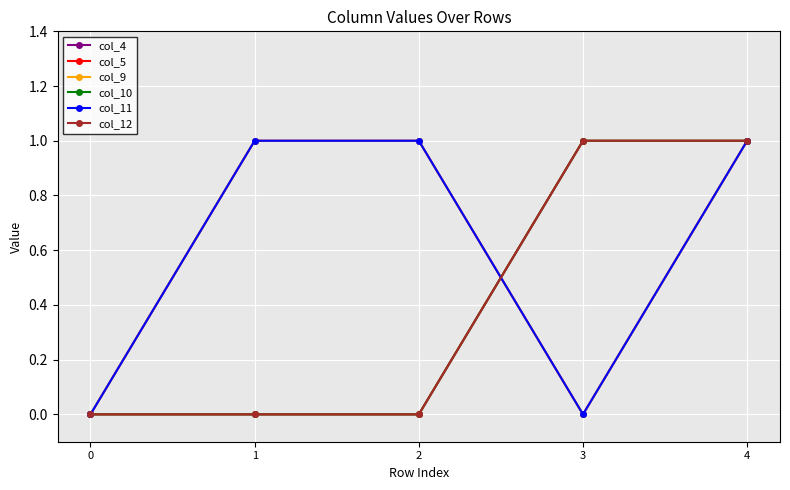

Does the chart have visible grid lines?

Yes